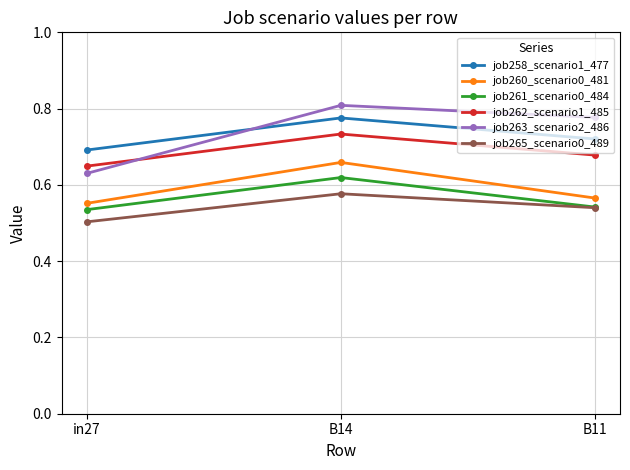

How many lines are shown in the chart?

6